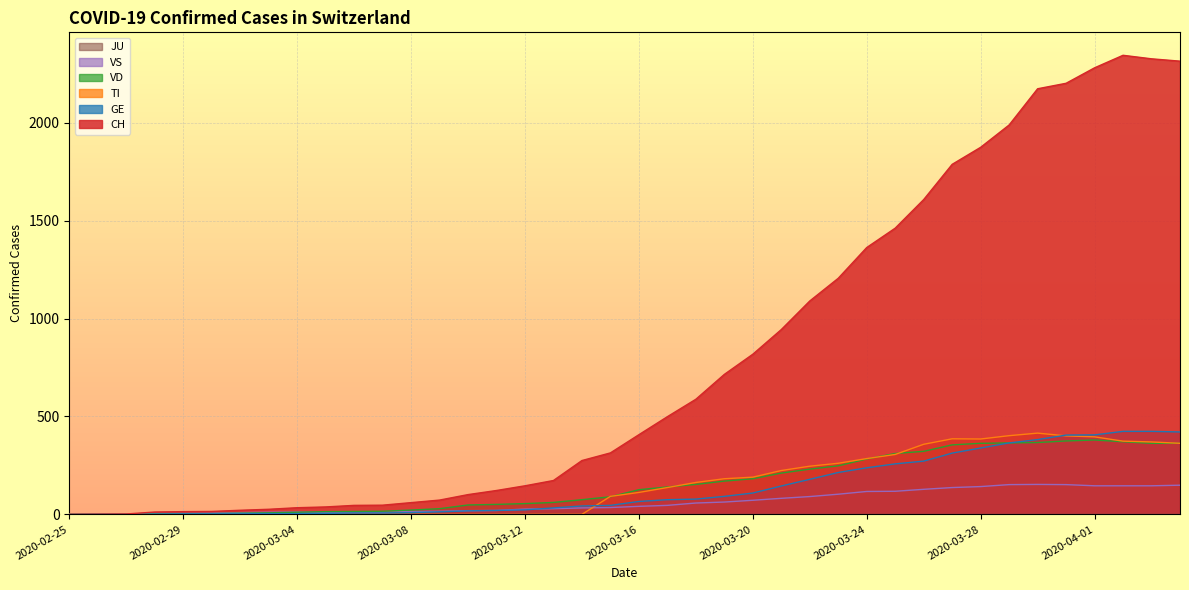

Reading left to right, what are all the values shown in this chart?

CH: 0	1	2	12	14	15	21	26	34	38	46	47	60	73	101	122	146	173	275	314	407	499	588	715	818	944	1090	1206	1363	1462	1608	1788	1875	1989	2174	2202	2281	2345	2327	2315
TI: 0	0	0	0	0	0	0	0	0	0	0	0	0	0	0	0	0	0	0	92	112	137	163	182	190	224	246	261	285	306	358	386	385	402	415	401	396	374	370	363
GE: 0	1	1	2	3	3	3	4	4	5	7	7	9	13	18	20	23	33	43	46	66	75	78	92	109	145	179	214	238	258	272	313	339	365	382	405	406	424	424	421
VS: 0	0	0	5	5	6	9	11	12	10	11	11	15	16	19	20	27	29	33	35	41	46	58	63	72	82	91	103	117	118	128	137	142	152	153	152	146	146	146	149
VD: 0	0	0	4	4	4	6	8	11	14	15	16	22	29	48	51	55	61	75	90	126	140	153	170	182	211	231	248	283	311	322	355	363	365	367	375	380	371	363	363